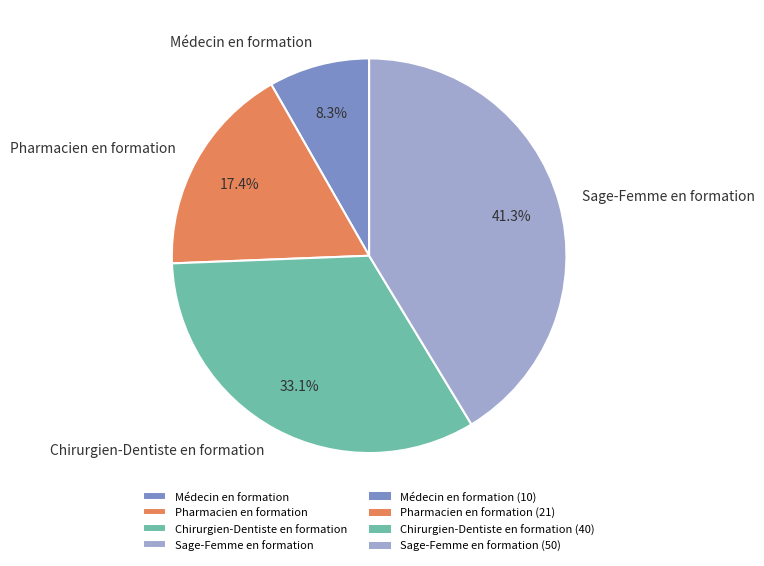

To the nearest percent, what is the combined percentage of Médecin en formation and Sage-Femme en formation?

50%